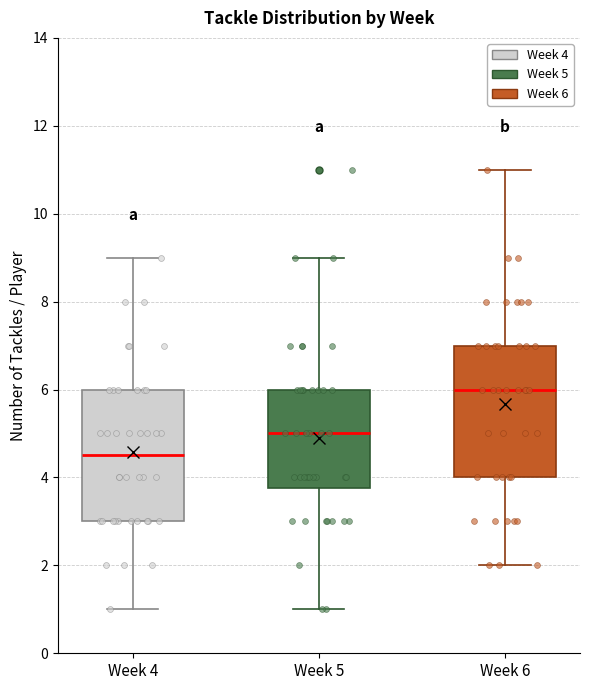

Reading left to right, transcribe this box plot: for each box, give where its median line is, the range the box spans, and where its two whiskers end, as read against the y-axis. The values are not printed on the chart, so give them approximately, as read against the axis.

Week 4: median 4.6, box 3.0 to 6.0, whiskers 1.0 to 9.0
Week 5: median 5.0, box 3.8 to 6.0, whiskers 1.0 to 9.0
Week 6: median 6.0, box 4.0 to 7.0, whiskers 2.0 to 11.0